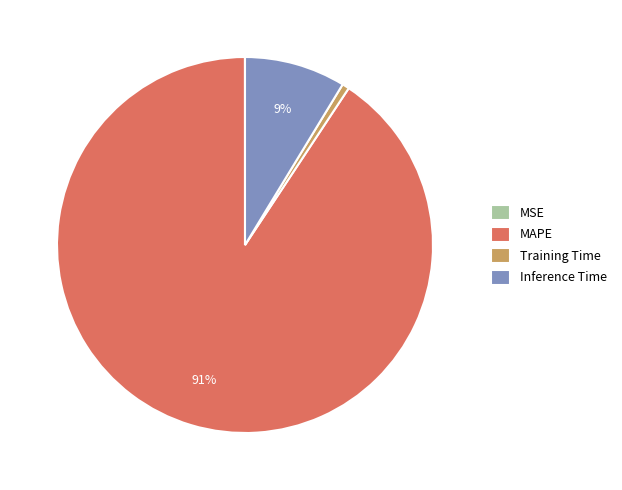

Does any single category account for the majority?

Yes